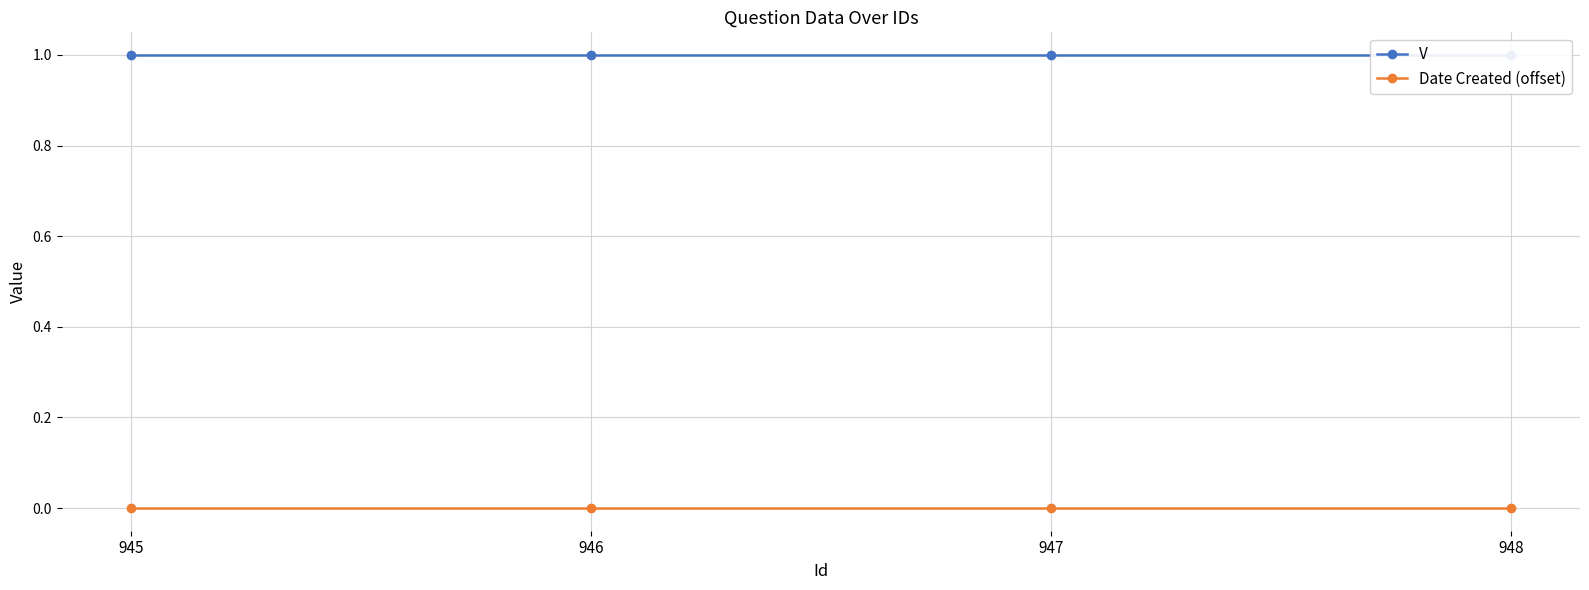

Which has a higher value, 945 or 948?

945